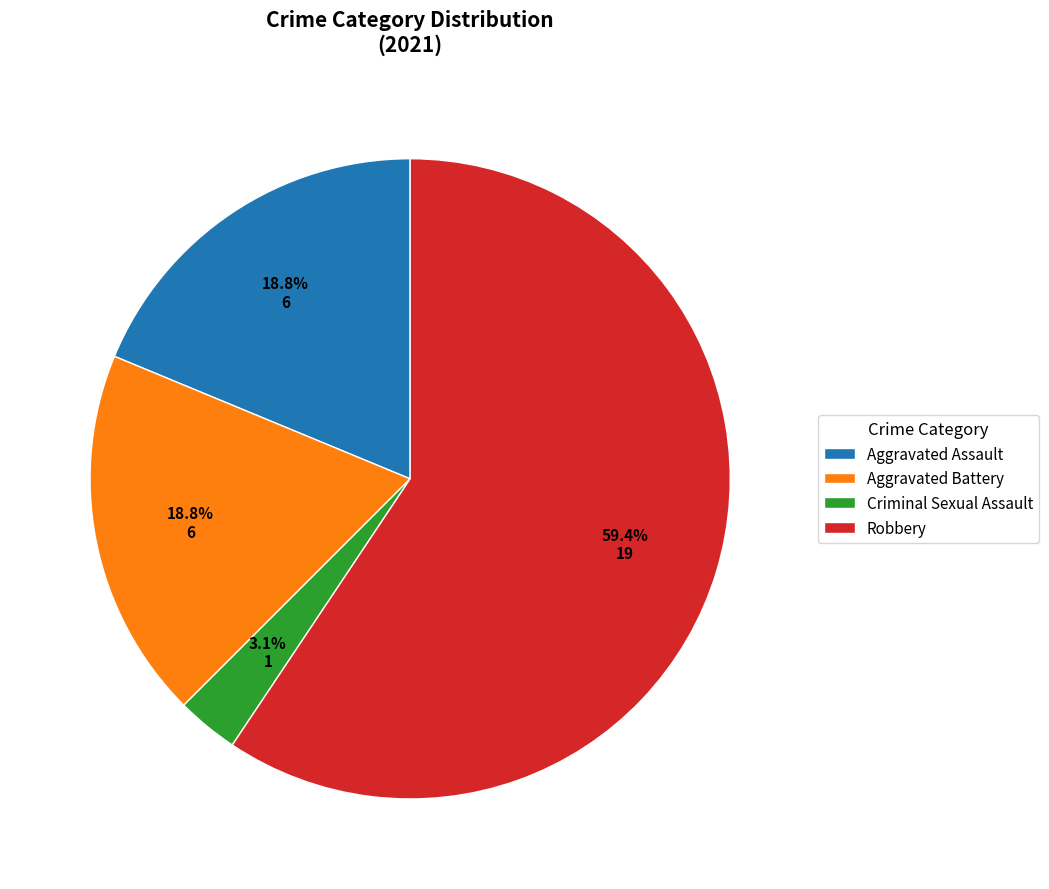

Which slice represents more than half of the pie?

Robbery